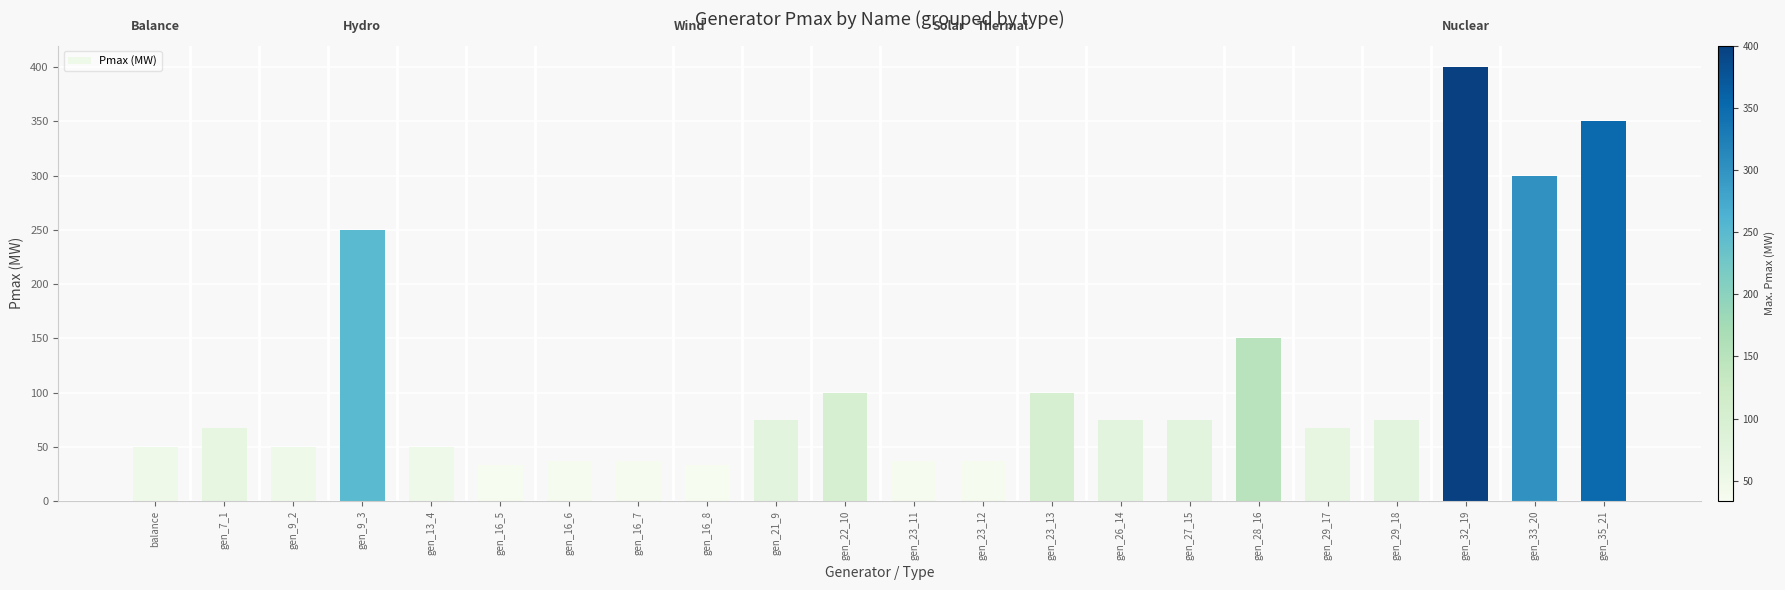

What is the difference between the second highest and second lowest values?

316.4